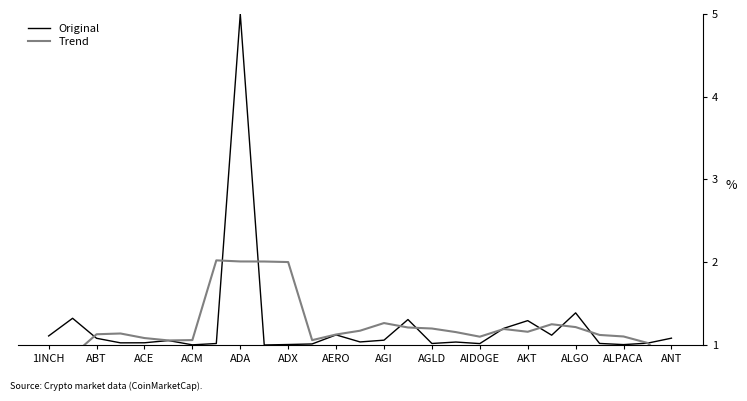

Is it true that Original equals 5.0 at ADA?

True